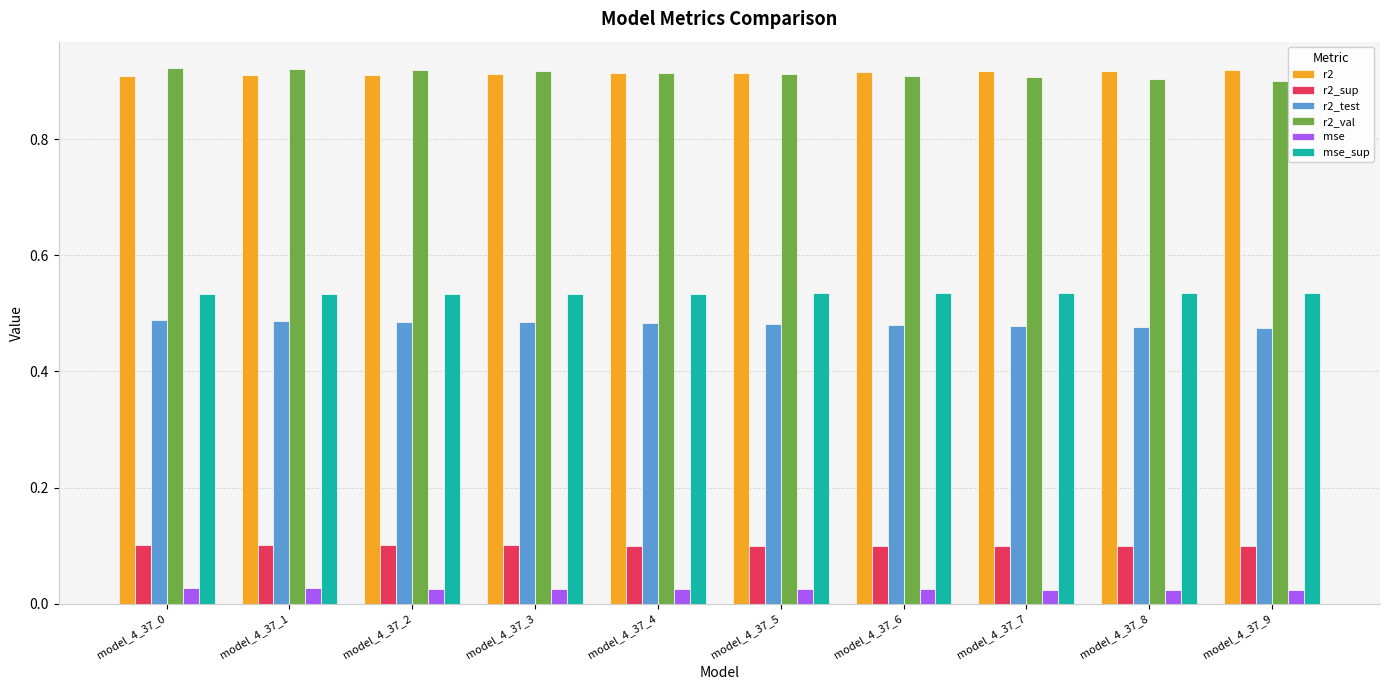

Is it true that r2 equals 0.3 at model_4_37_0?

False